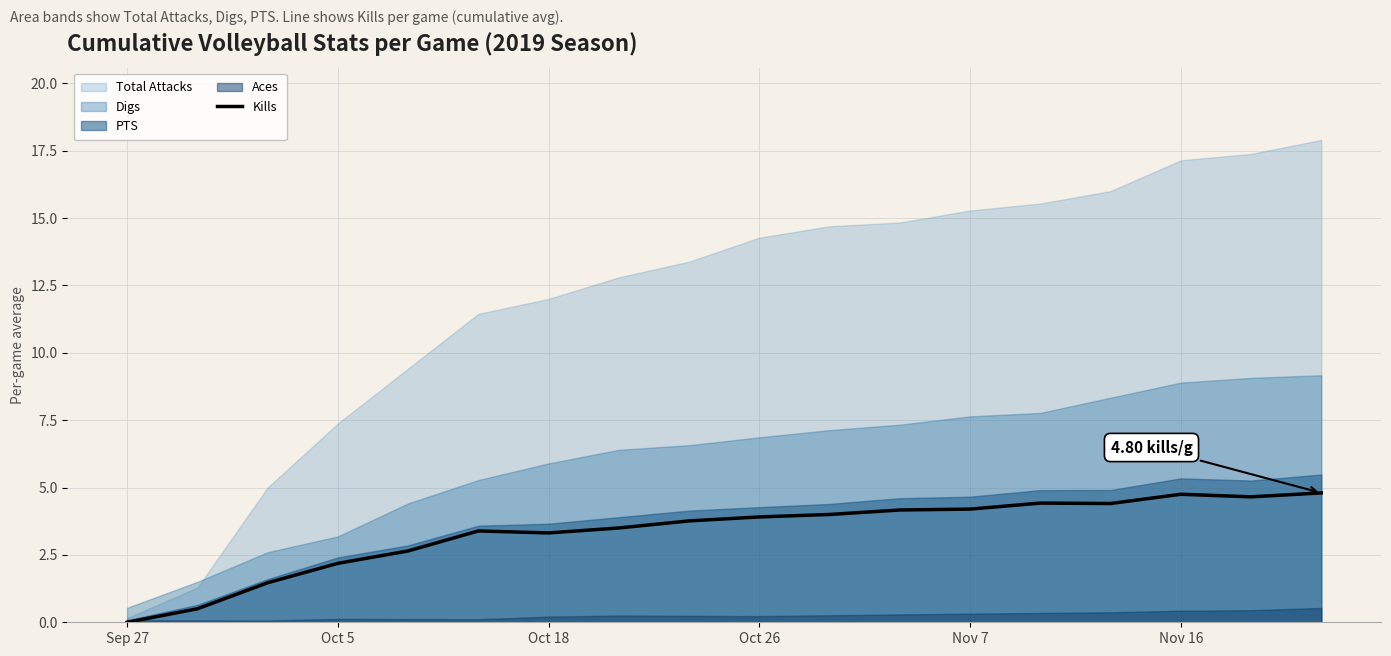

The chart shows a value of 0.8 at Oct 5. True or false?

False